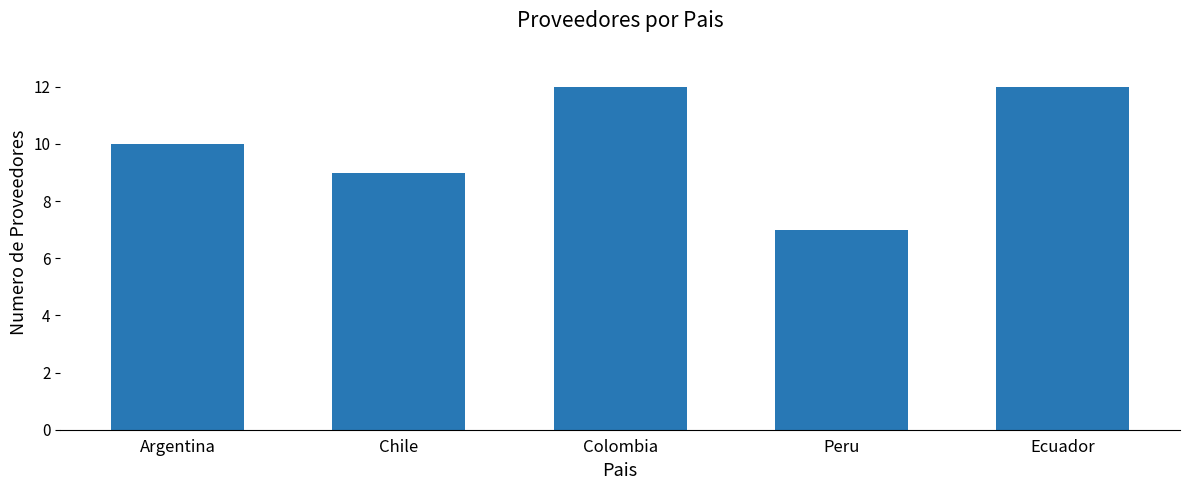

What is the label of the 5th bar from the left?

Ecuador